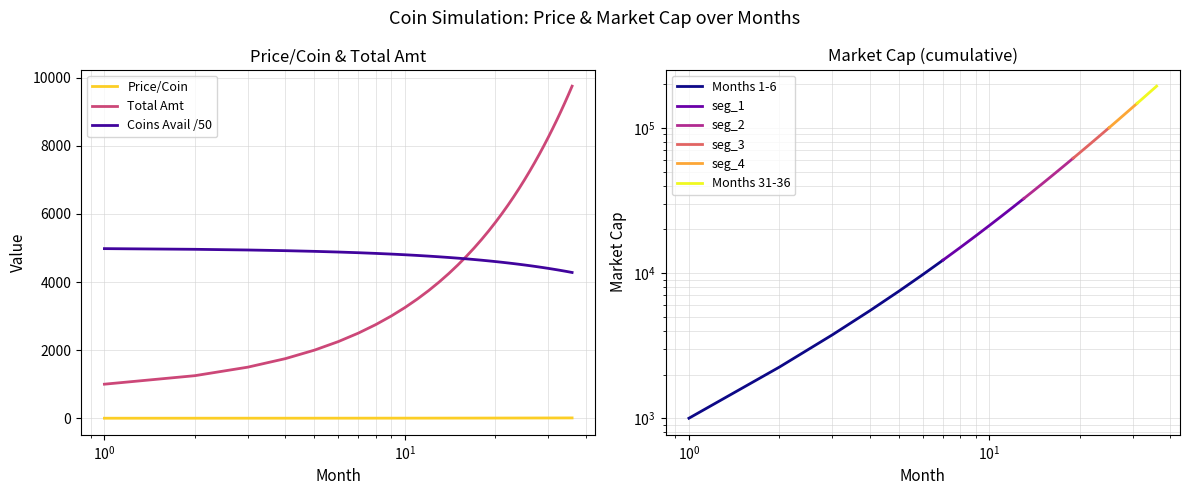

Which series has the largest total across all categories?

Price/Coin